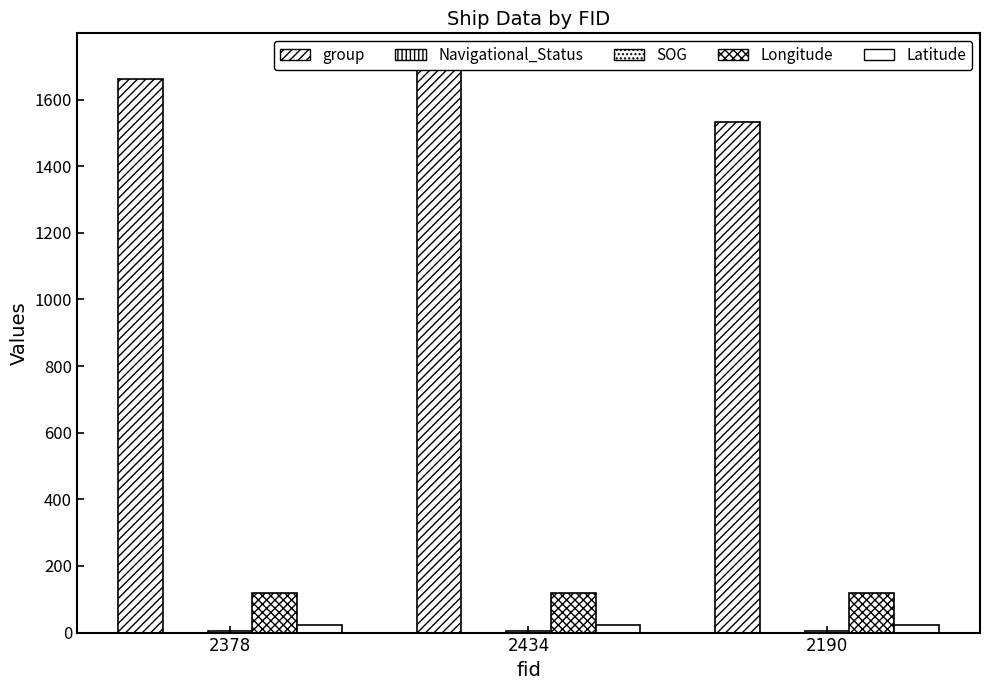

Rank the categories by Navigational_Status value from highest to lowest.

2378, 2434, 2190